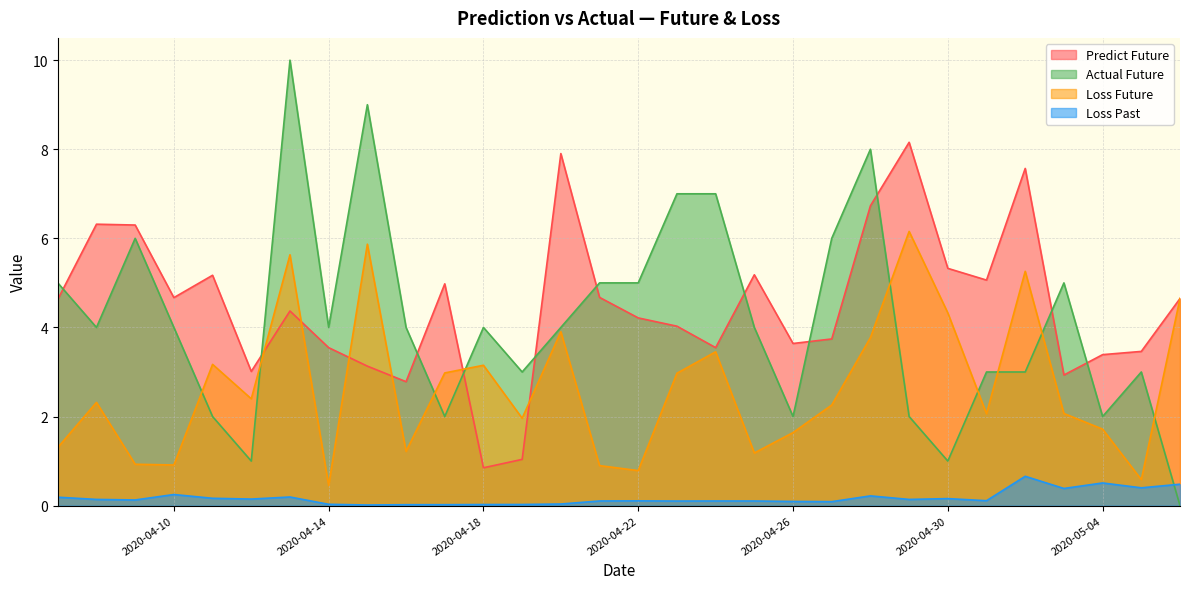

True or false: list_predict_future and list_loss_future cross at least once.

True